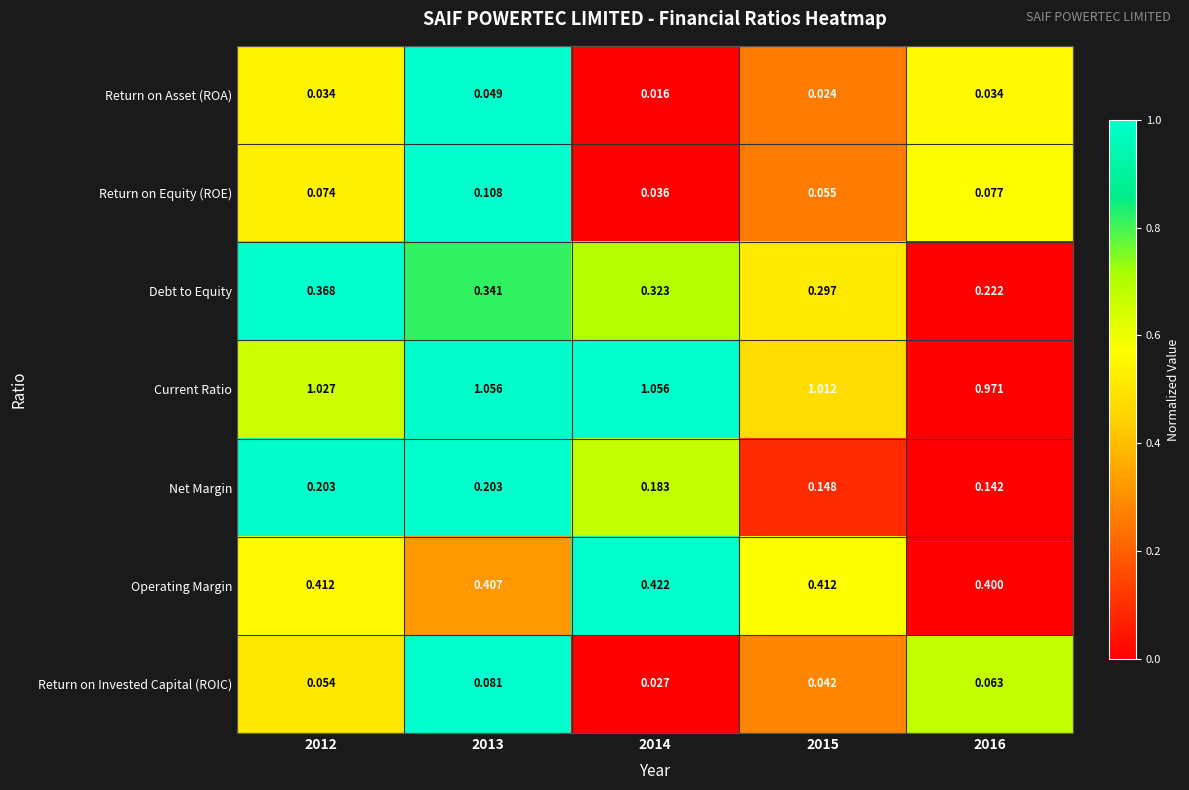

Which series changed the most between 2014 and 2015?

Current Ratio